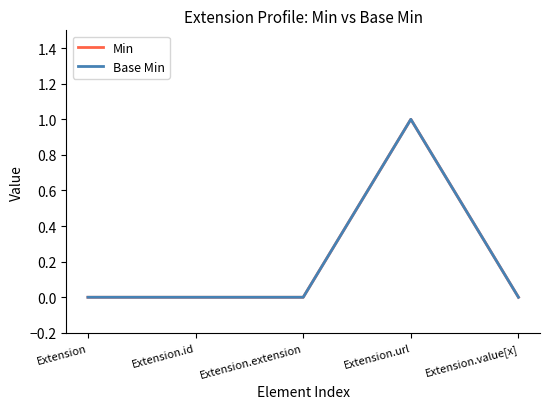

True or false: Min has a value of 0 at Extension.value[x].

True